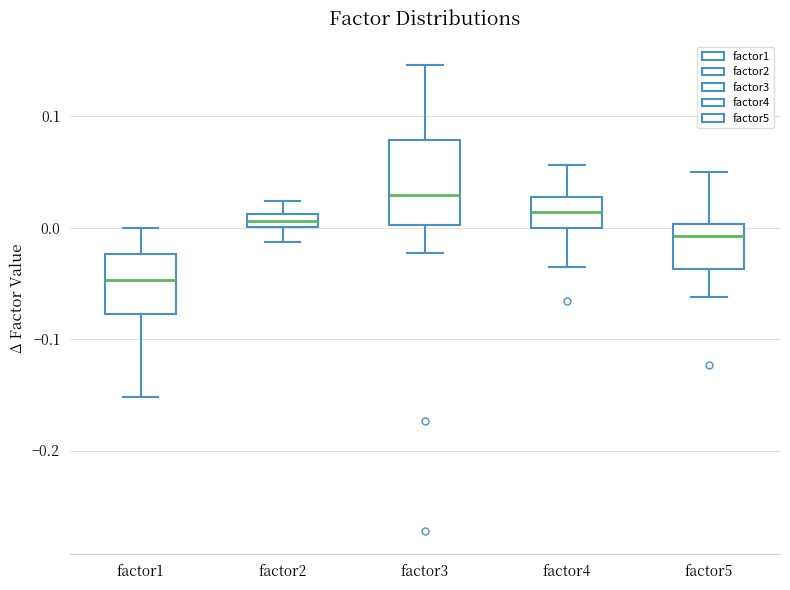

Where is the lower edge of the box for factor4 on the y-axis? The values are not printed on the chart, so give them approximately, as read against the axis.

0.00